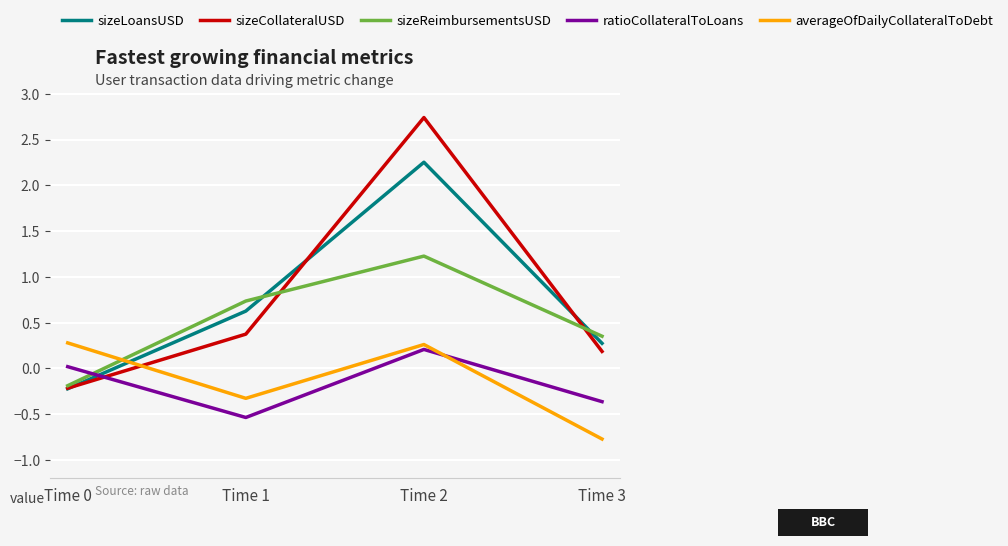

What is the average value of the ratioCollateralToLoans series?

-0.2